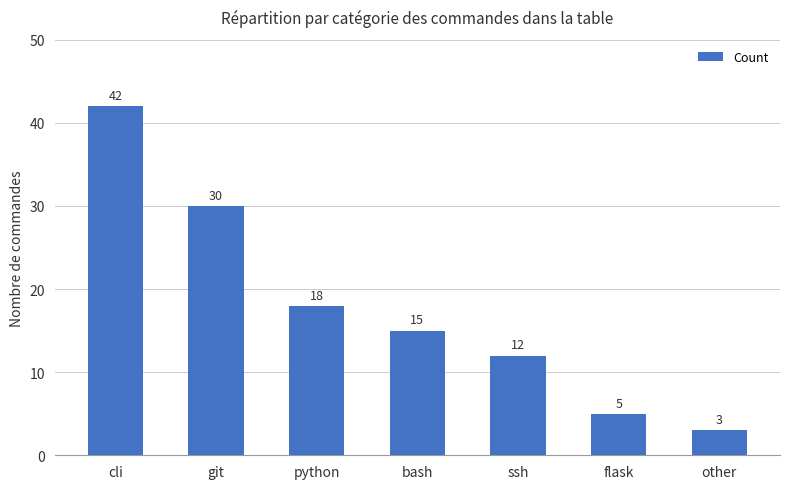

Reading left to right, what are all the values shown in this chart?

cli=42	git=30	python=18	bash=15	ssh=12	flask=5	other=3